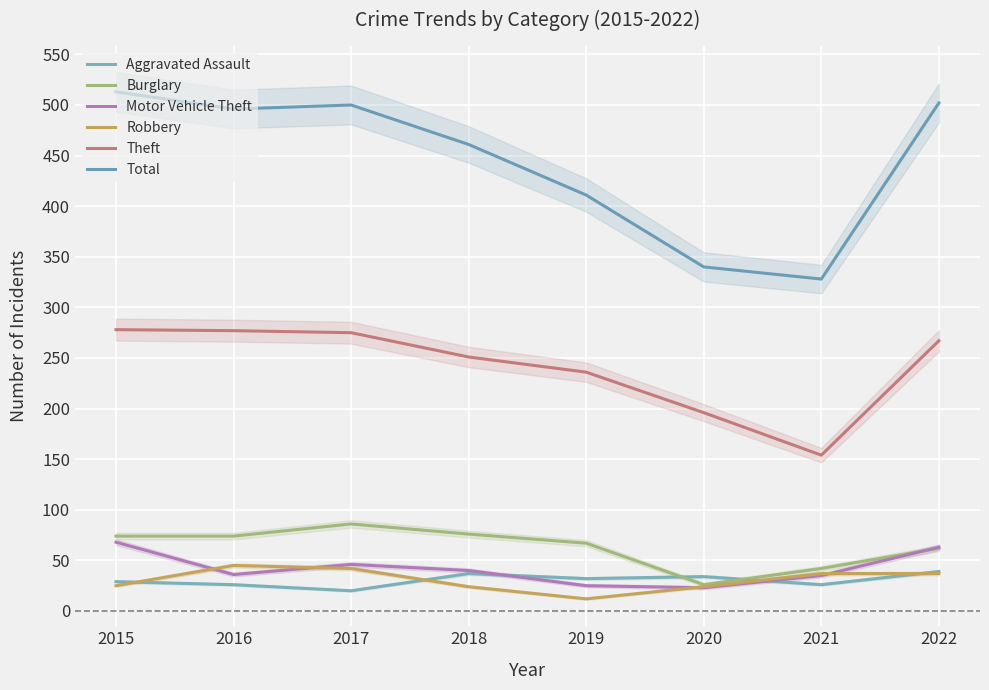

What is the value of the Aggravated Assault point at the 8th from the left?

39